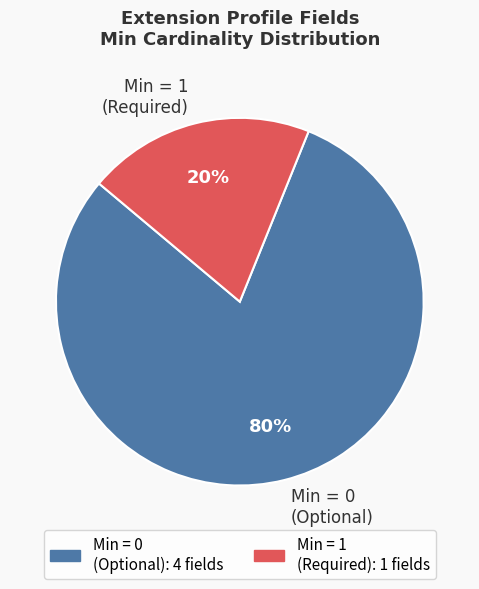

Which slice represents more than half of the pie?

Min = 0 (Optional)